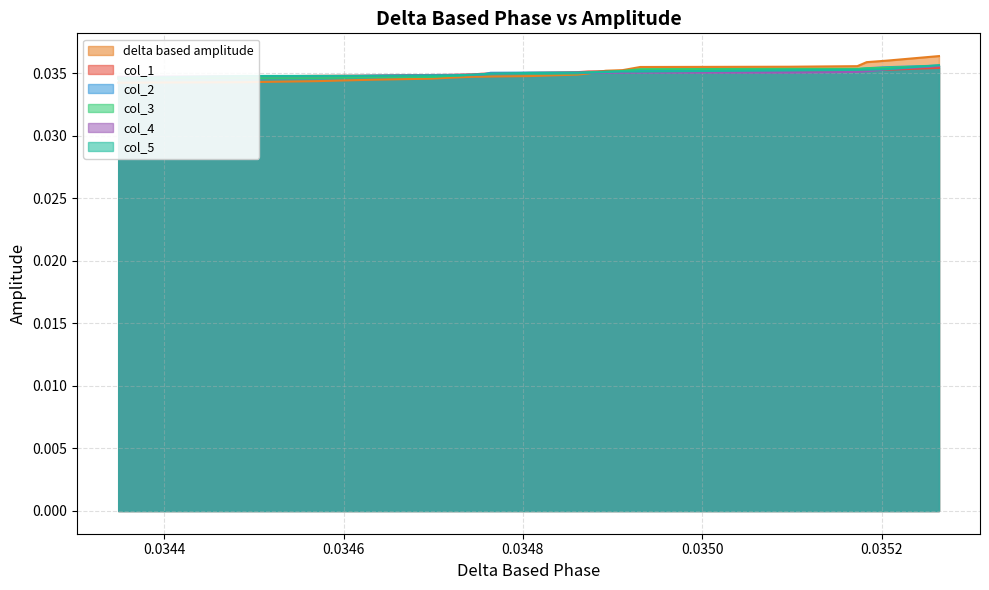

Which series has the largest range (max minus min)?

delta based amplitude